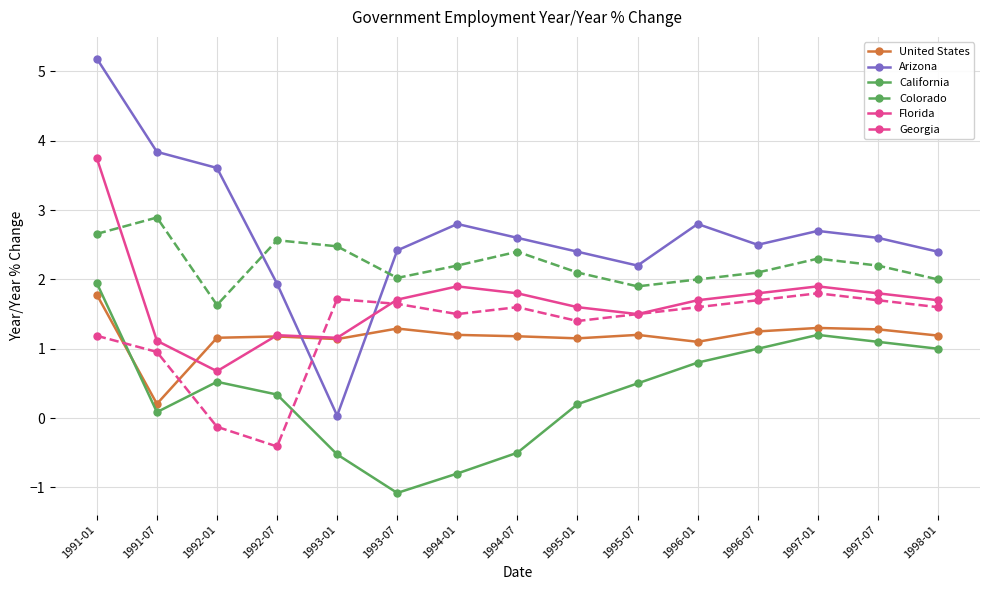

True or false: Florida and California cross at least once.

False